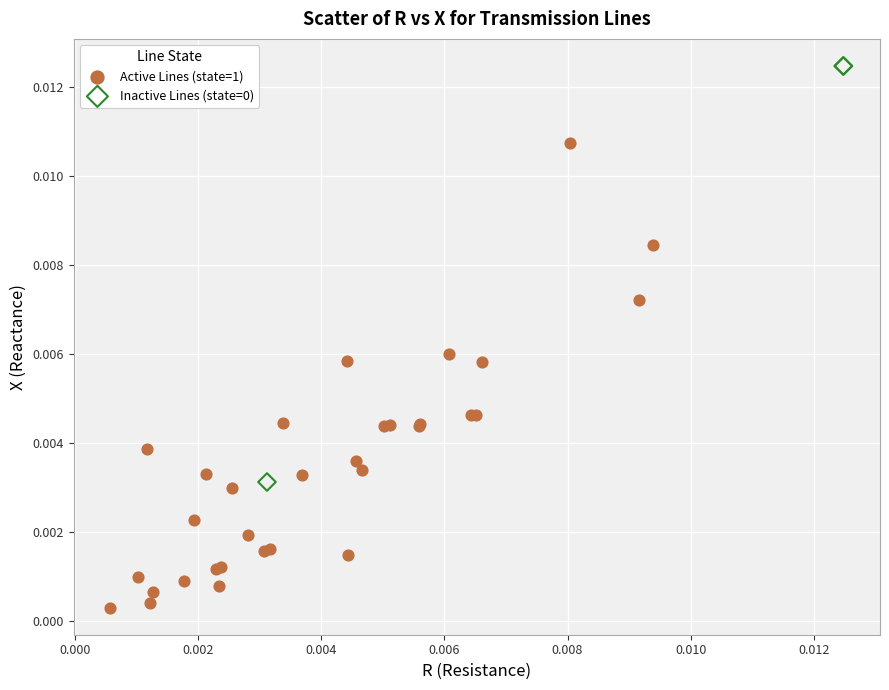

Which series contains the lowest Y value?

Active Lines (state=1)